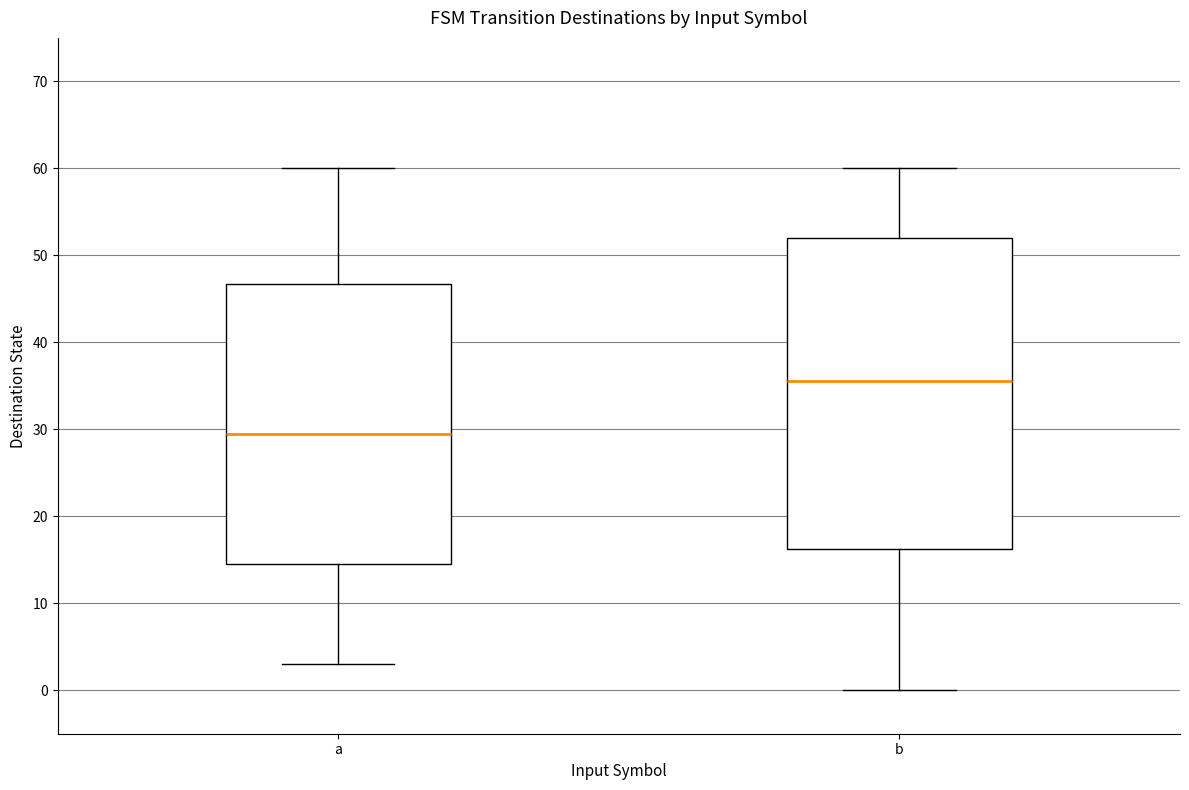

Reading left to right, transcribe this box plot: for each box, give where its median line is, the range the box spans, and where its two whiskers end, as read against the y-axis. The values are not printed on the chart, so give them approximately, as read against the axis.

a: median 30, box 15 to 47, whiskers 3 to 60
b: median 36, box 16 to 52, whiskers 0 to 60